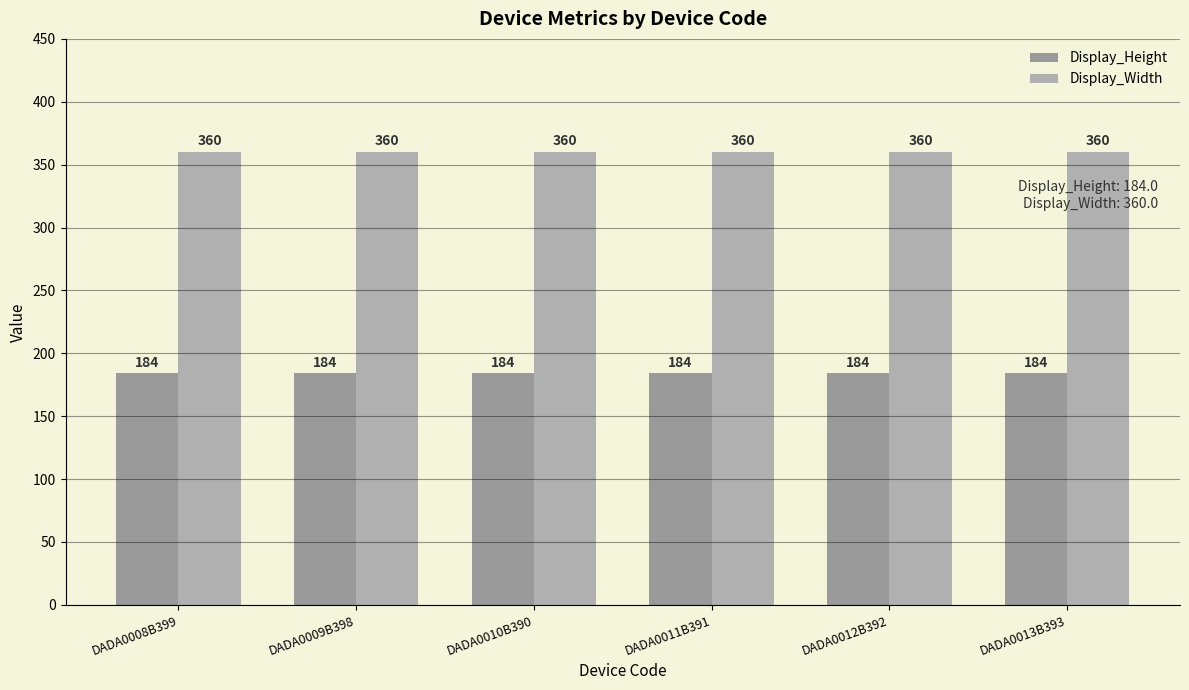

What is the minimum value shown in the chart?

184